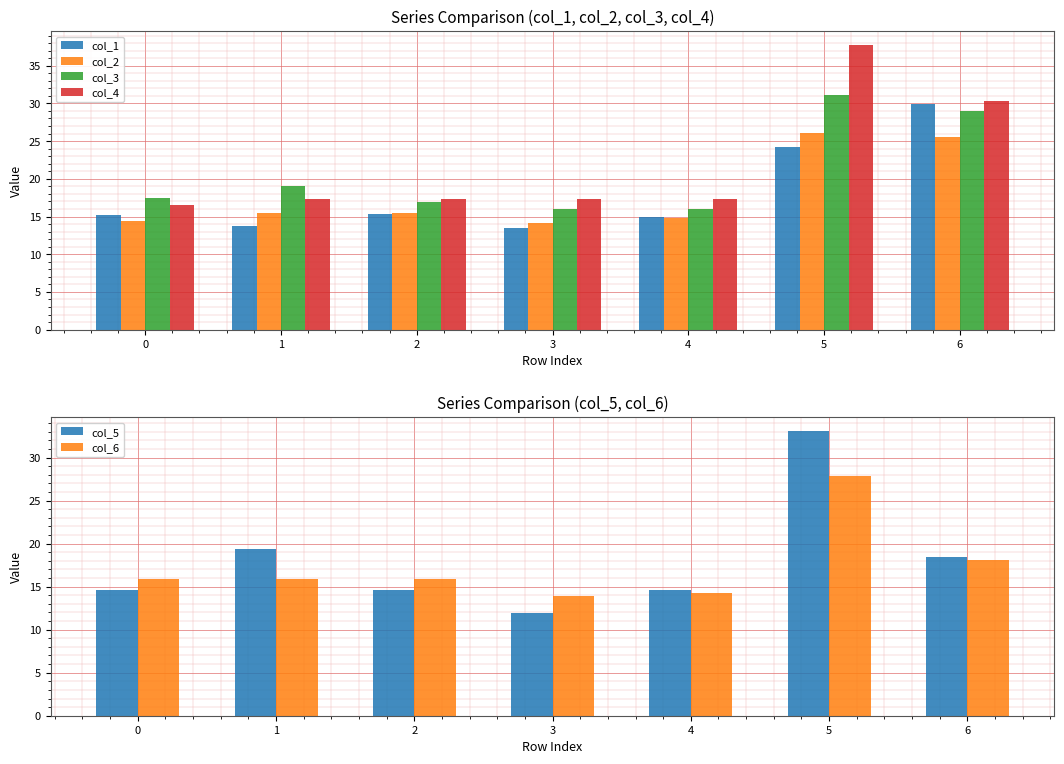

At how many categories does at least one series exceed 21?

2